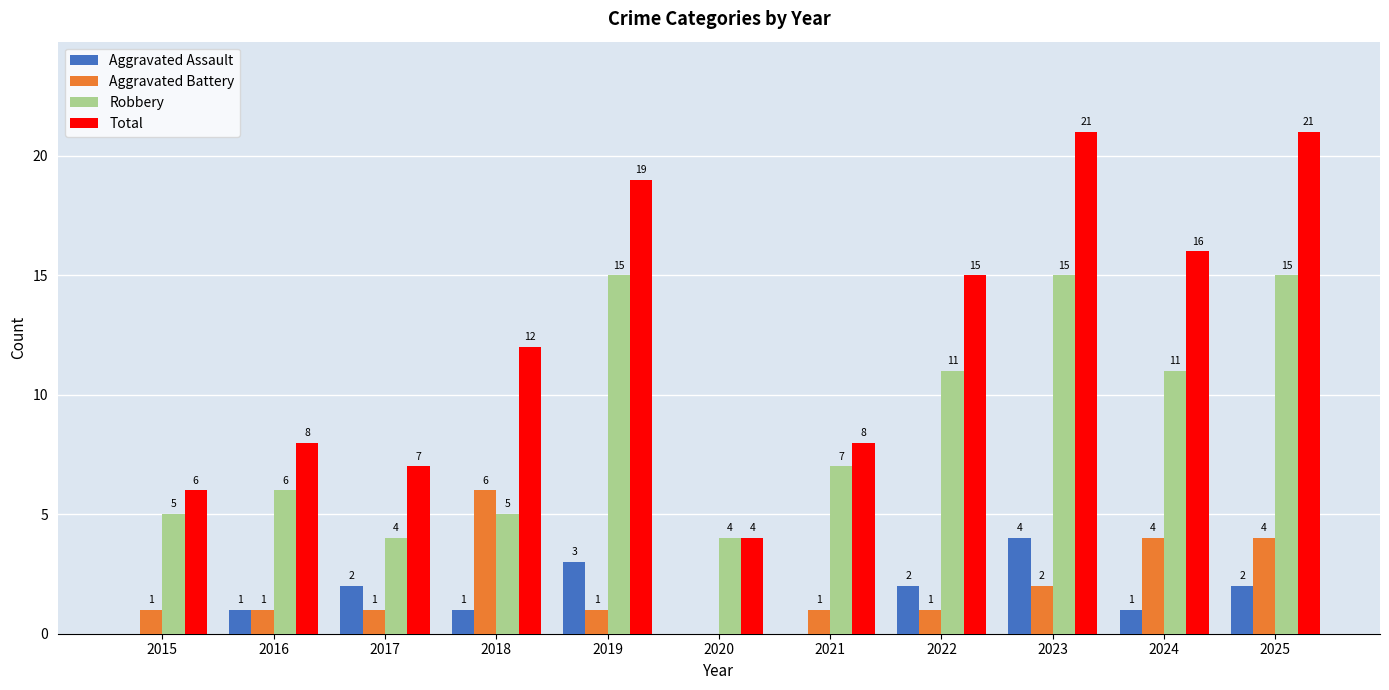

How many distinct data groups are displayed?

4